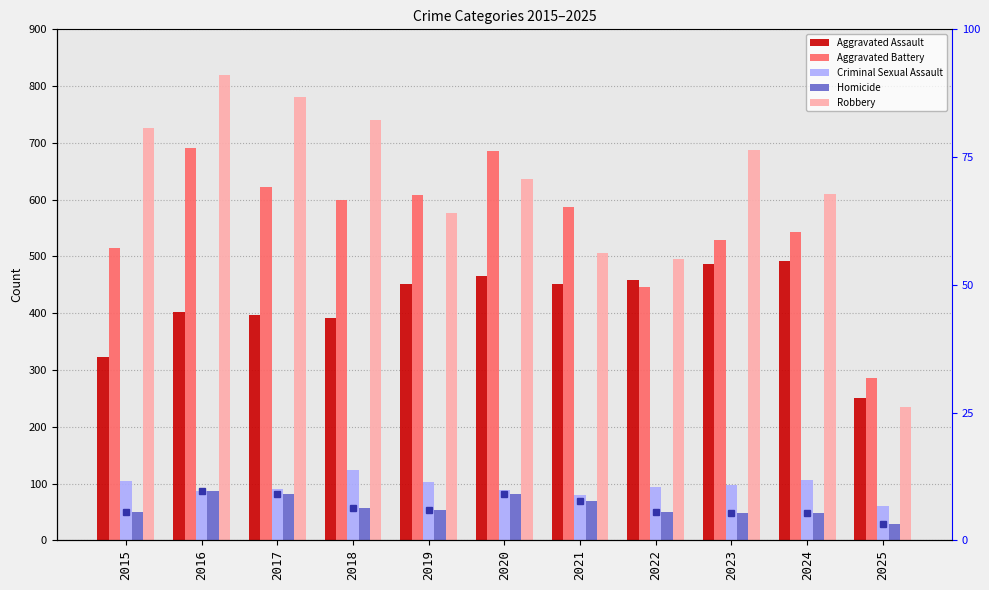

At which label is Aggravated Assault closest to 371?

2018